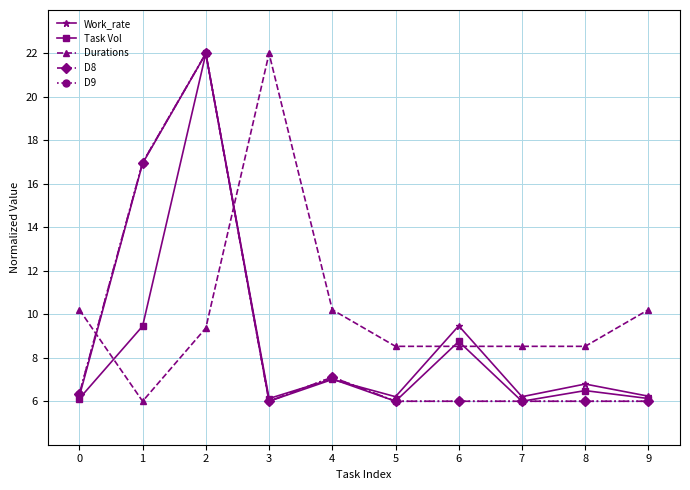

Reading left to right, extract all data points from this chart.

Work_rate: 0=6.2	1=16.9	2=22.0	3=6.0	4=7.0	5=6.2	6=9.5	7=6.2	8=6.8	9=6.2
Task Vol: 0=6.1	1=9.5	2=22.0	3=6.1	4=7.0	5=6.0	6=8.8	7=6.0	8=6.5	9=6.1
Durations: 0=10.2	1=6.0	2=9.4	3=22.0	4=10.2	5=8.5	6=8.5	7=8.5	8=8.5	9=10.2
D8: 0=6.3	1=17.0	2=22.0	3=6.0	4=7.1	5=6.0	6=6.0	7=6.0	8=6.0	9=6.0
D9: 0=6.3	1=17.0	2=22.0	3=6.0	4=7.1	5=6.0	6=6.0	7=6.0	8=6.0	9=6.0